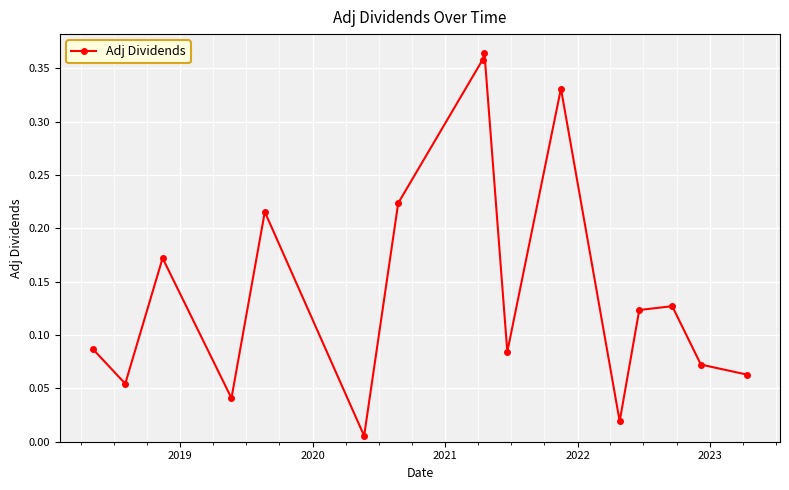

How many interior local peaks (higher than both neighbors) does the data have?

5